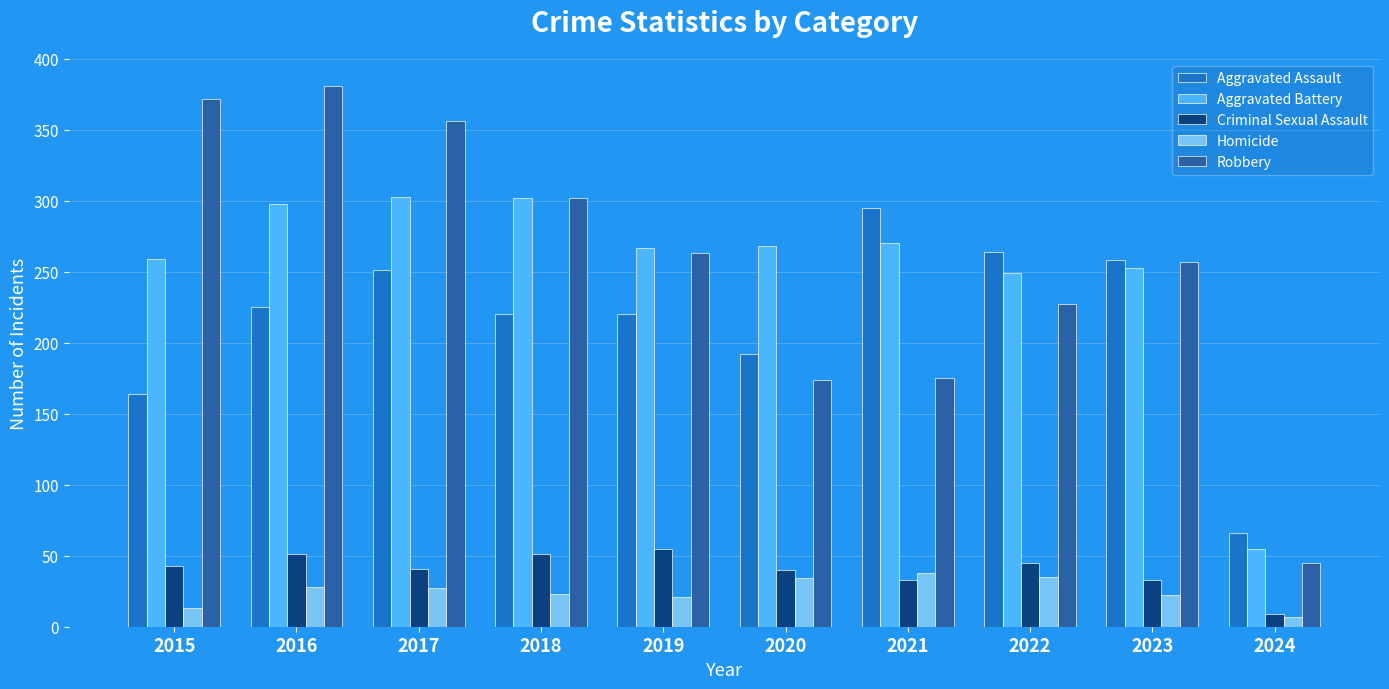

How many bars are there in total?

50